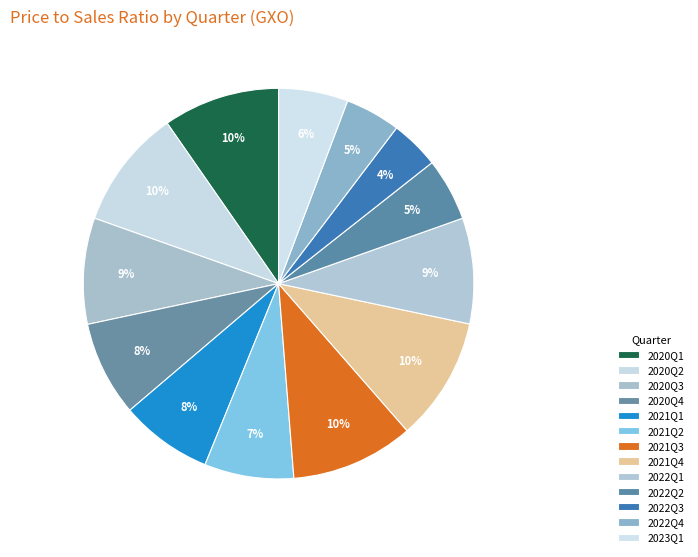

What is the change in value from 2021Q2 to 2021Q3?

+1.3